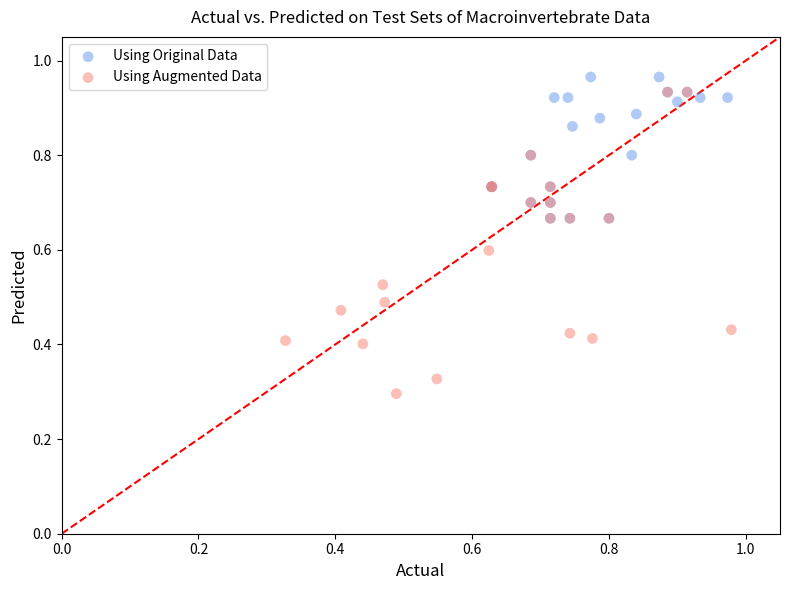

Which series contains the highest Y value?

Using Original Data